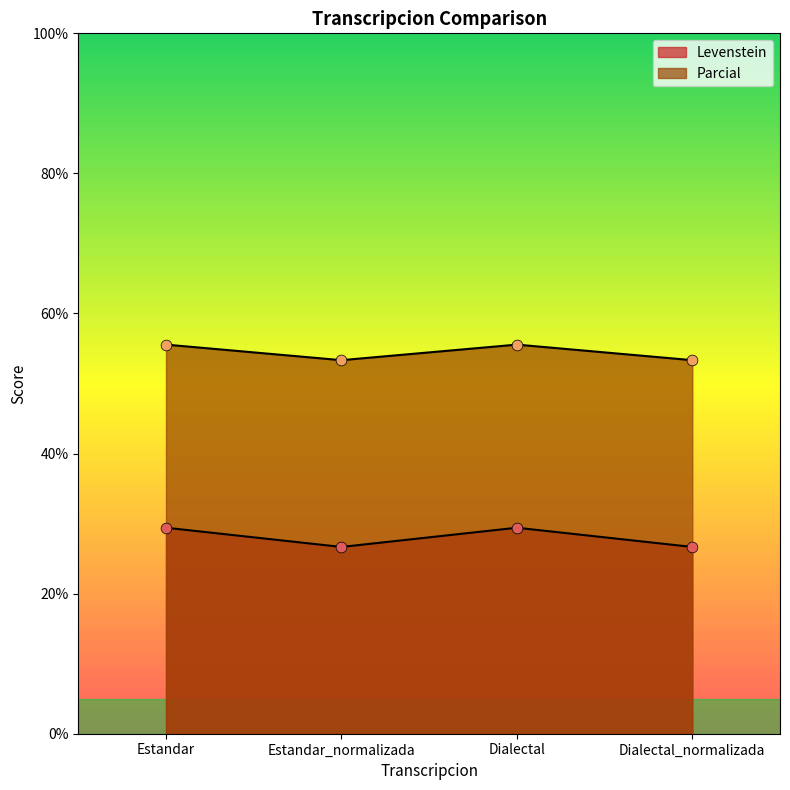

What is the total value across all series at Dialectal?

85.0